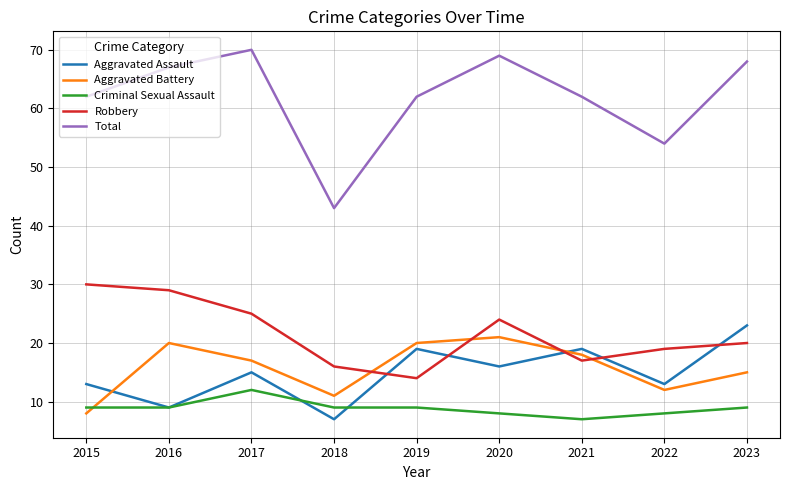

The Robbery series shows 20 at 2023. True or false?

True